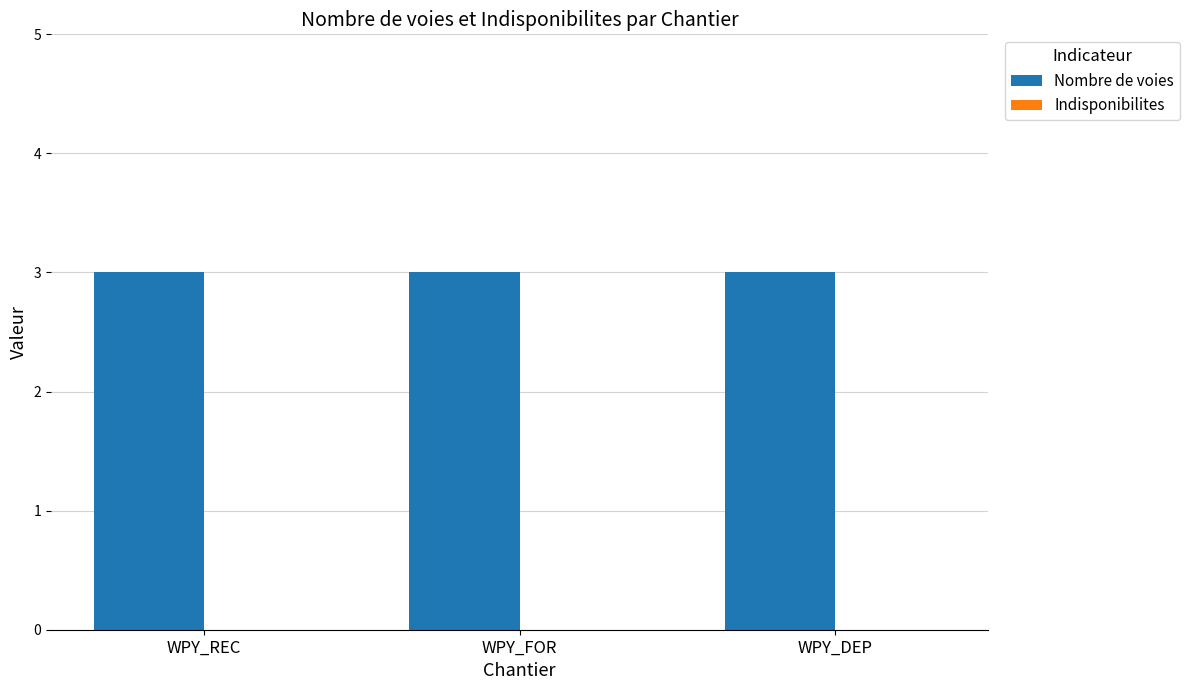

Is the value of Indisponibilites at WPY_DEP greater than the value of Nombre de voies at WPY_REC?

No